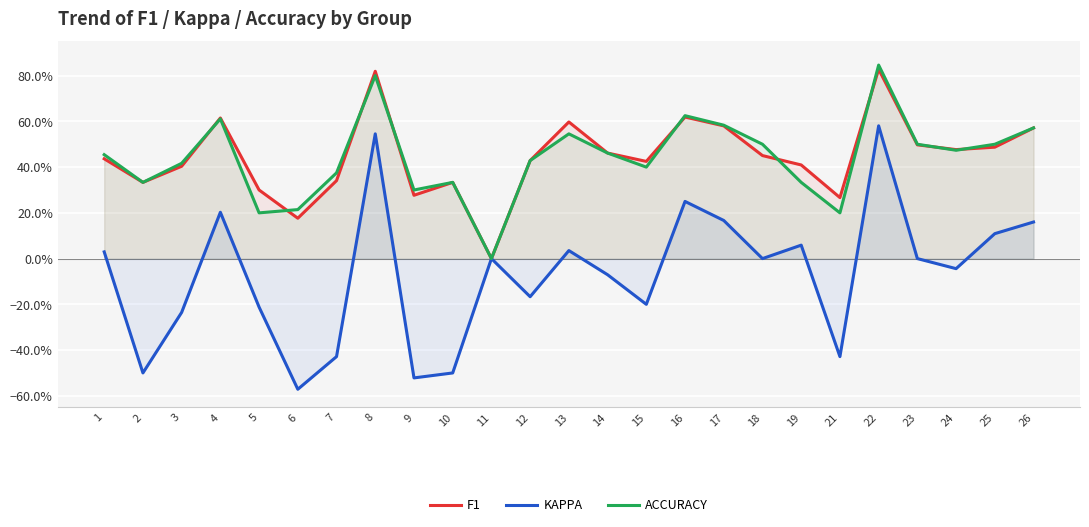

What is the greatest value displayed?

0.8